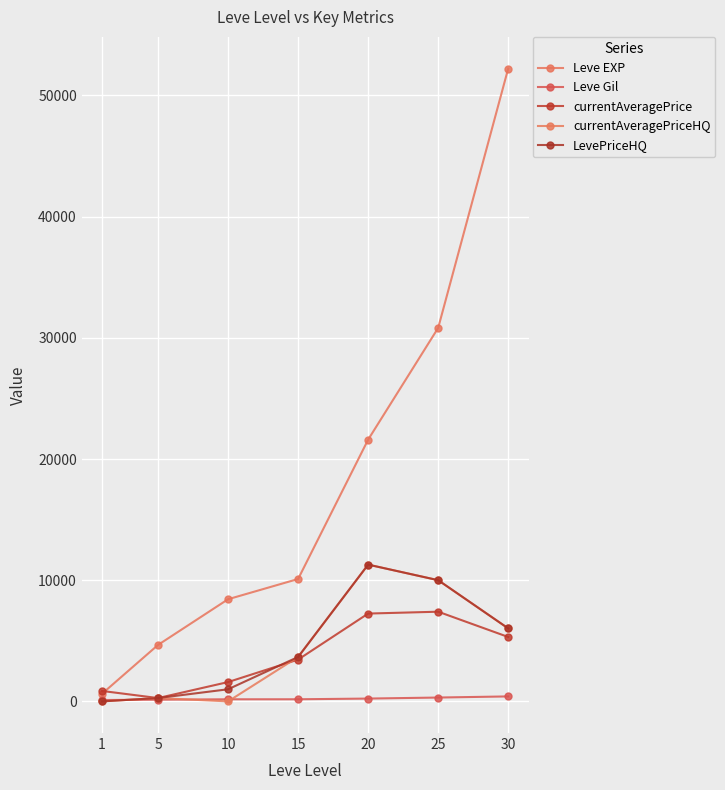

Which series has the widest spread of values?

Leve EXP